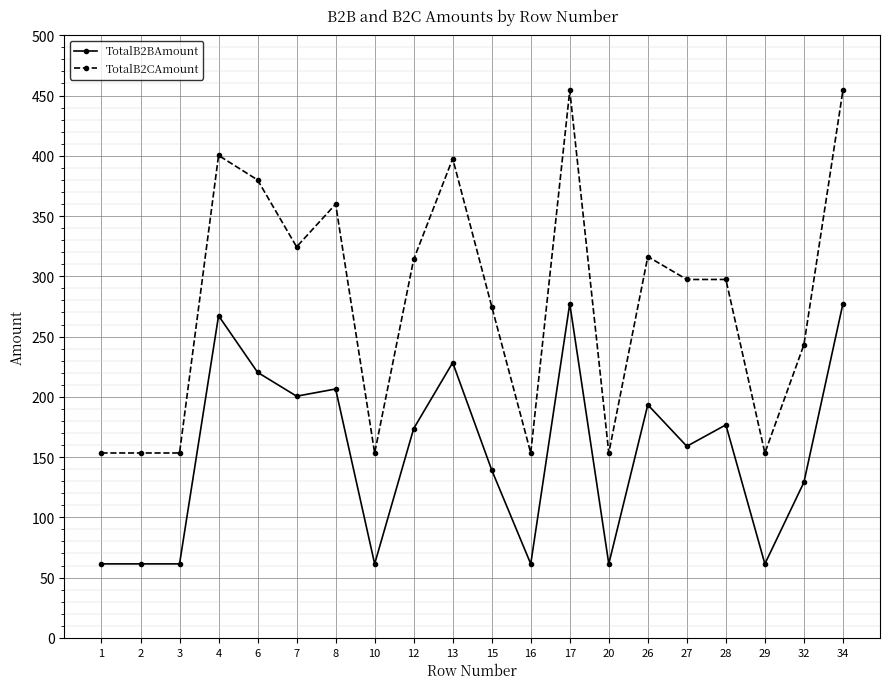

Rank the series by their average value, from highest to lowest.

TotalB2CAmount, TotalB2BAmount